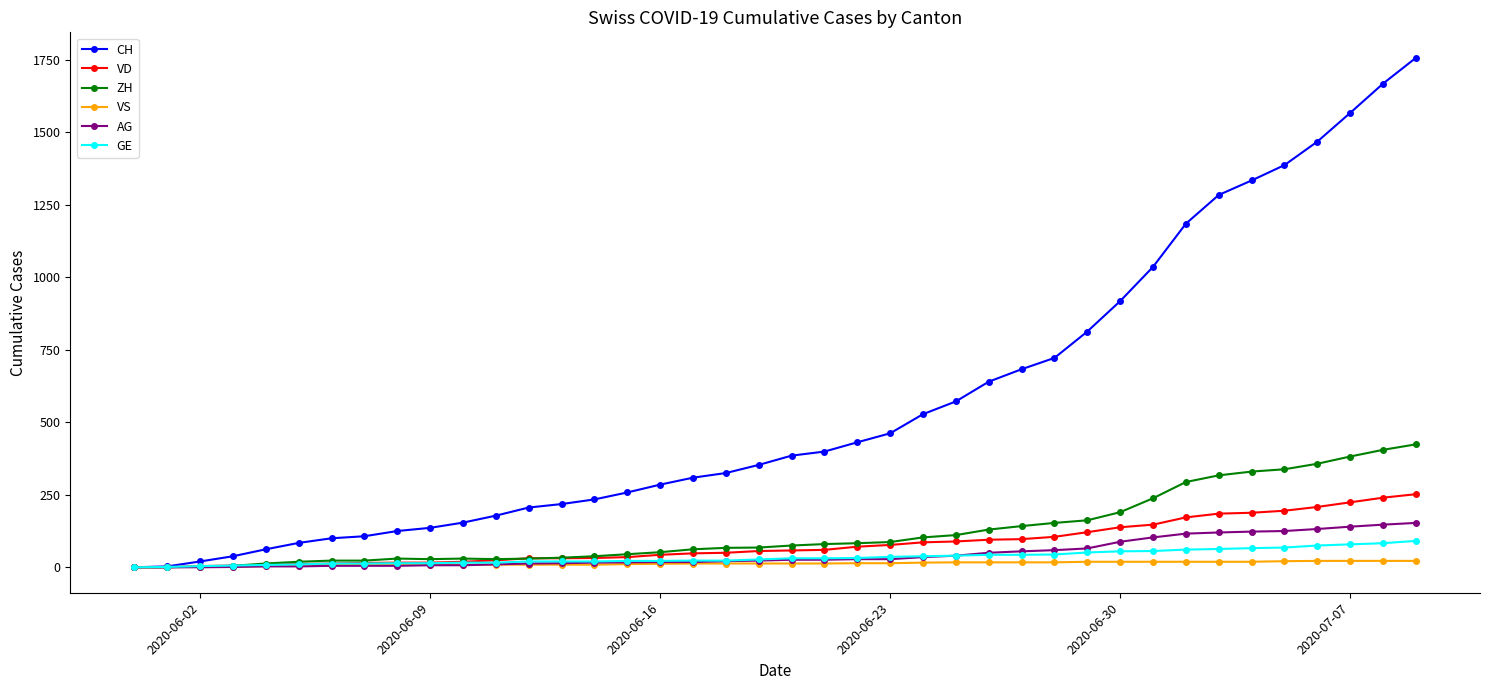

What is the greatest value displayed?

1757